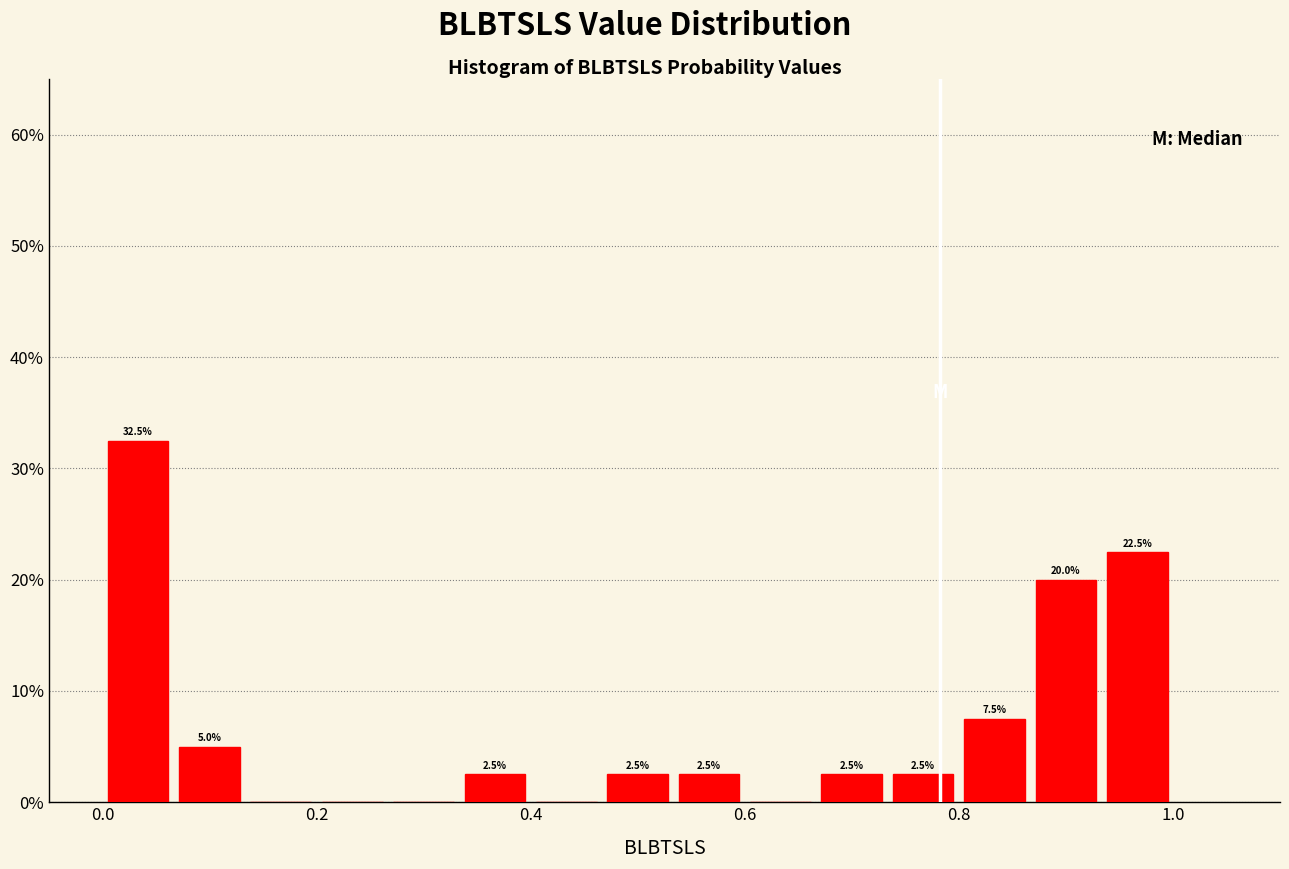

Read against the x-axis, roughly where is the centre of the tallest bar?

0.04